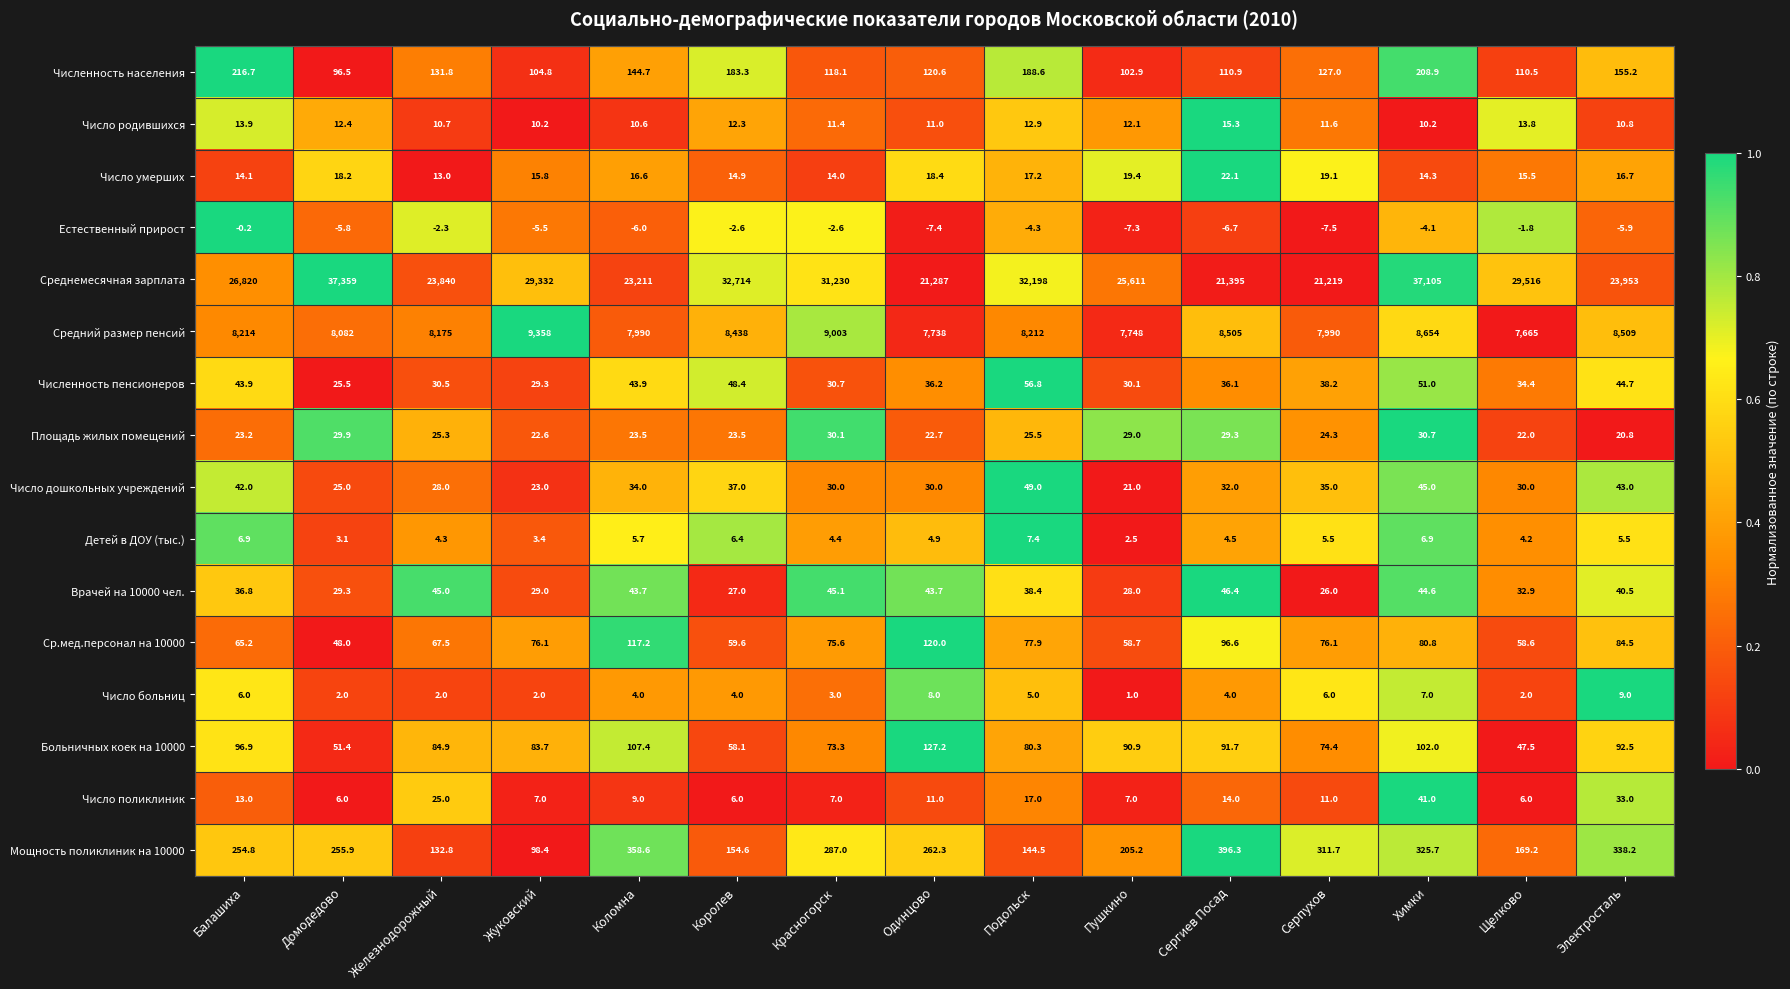

Which series has the largest range (max minus min)?

Среднемесячная зарплата